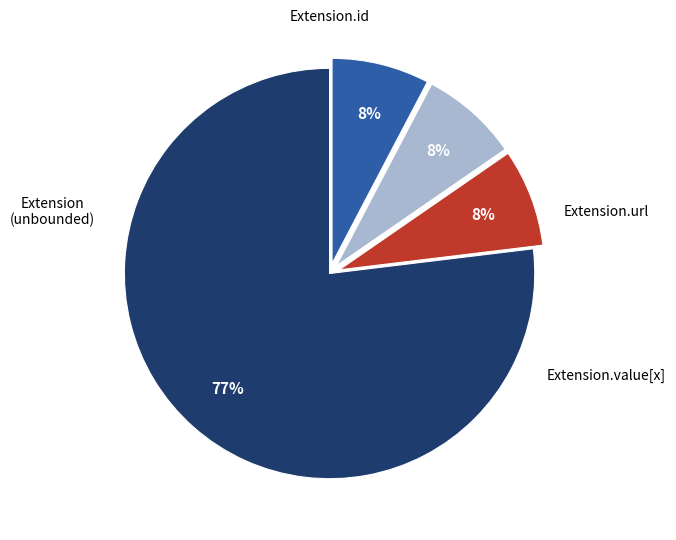

To the nearest percent, what is the average slice percentage?

25%